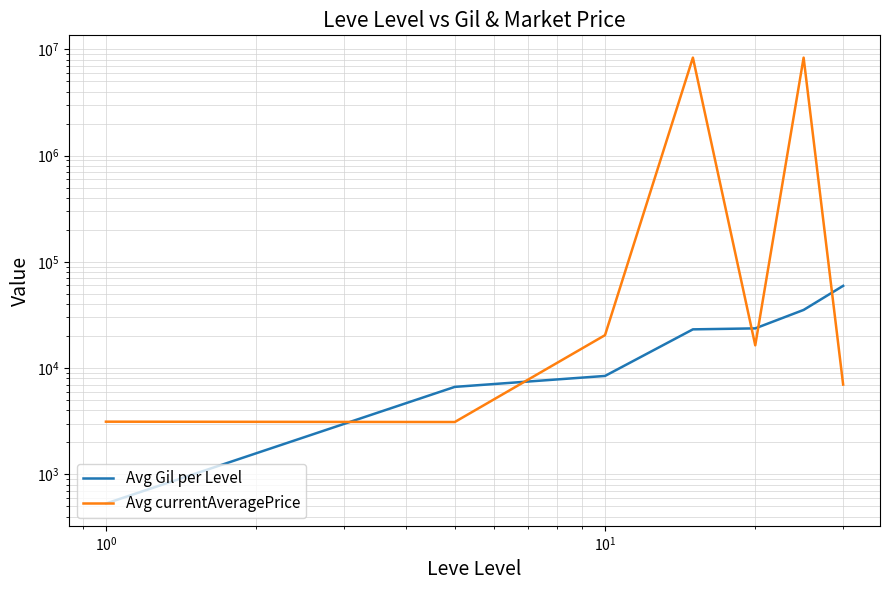

Reading left to right, what are all the values shown in this chart?

Avg Gil per Level: 531.7	6655.0	8435.0	23143.3	23633.3	35261.7	59405.0
Avg currentAveragePrice: 3131.3	3108.7	20406.8	8336892.8	16371.5	8338891.5	6994.8